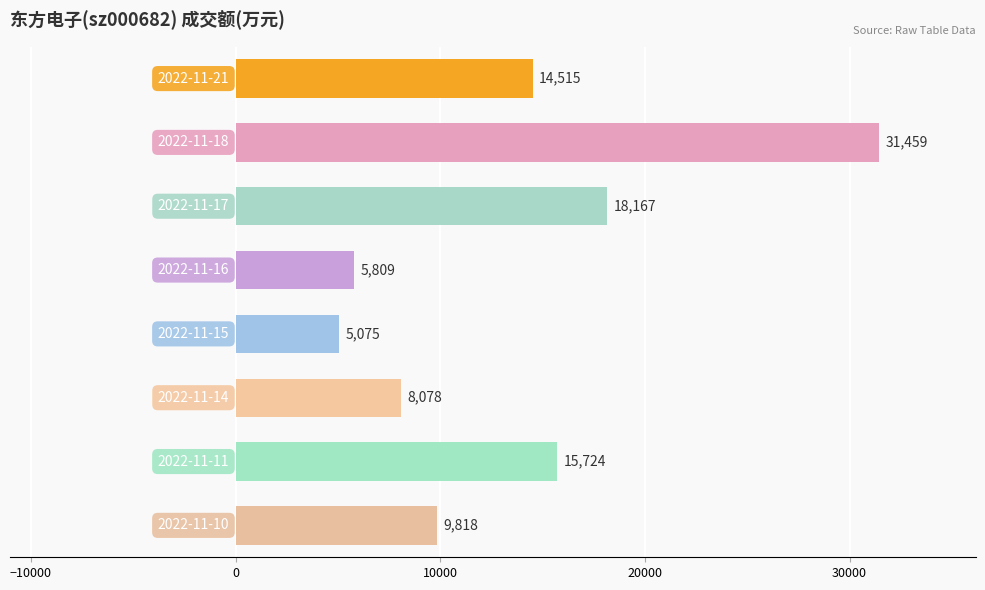

What is the sum of all values?

108645